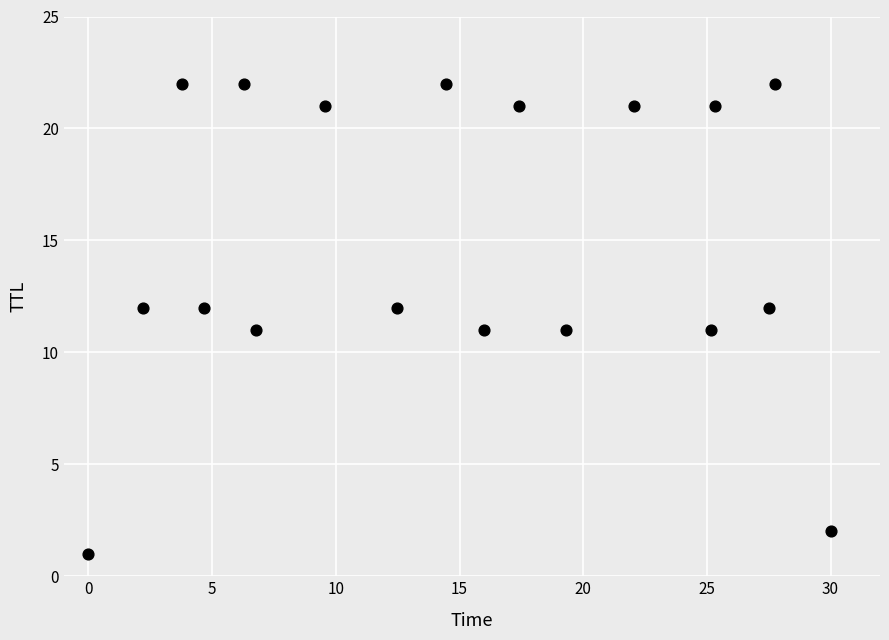

What is the range of Y values (max minus min)?

21